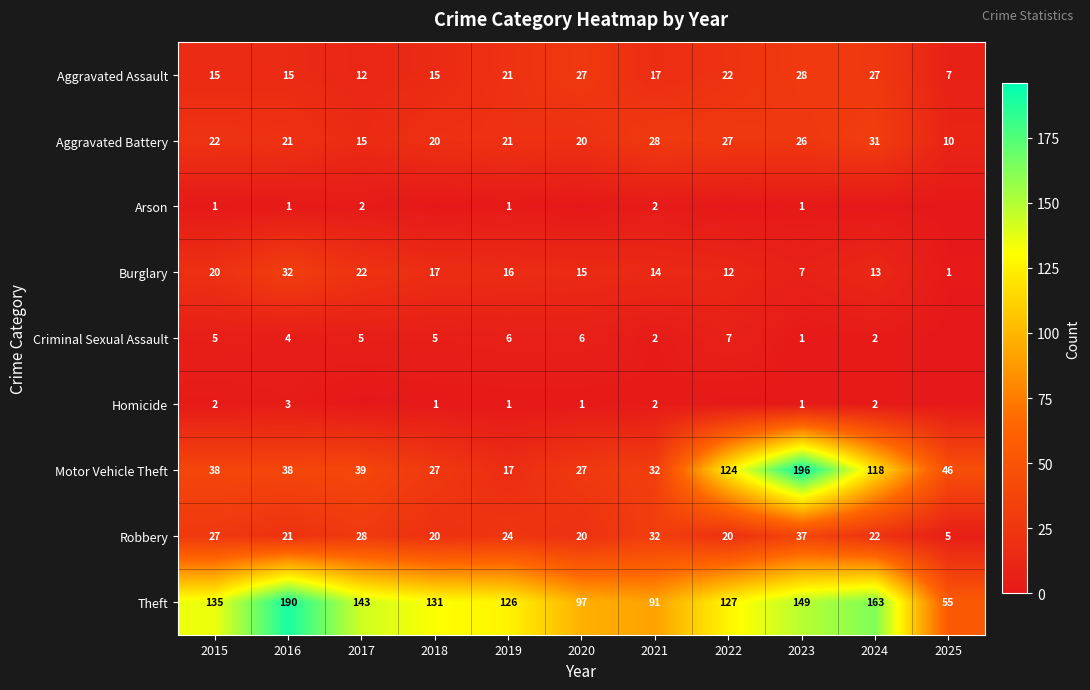

How many series are shown in this chart?

9